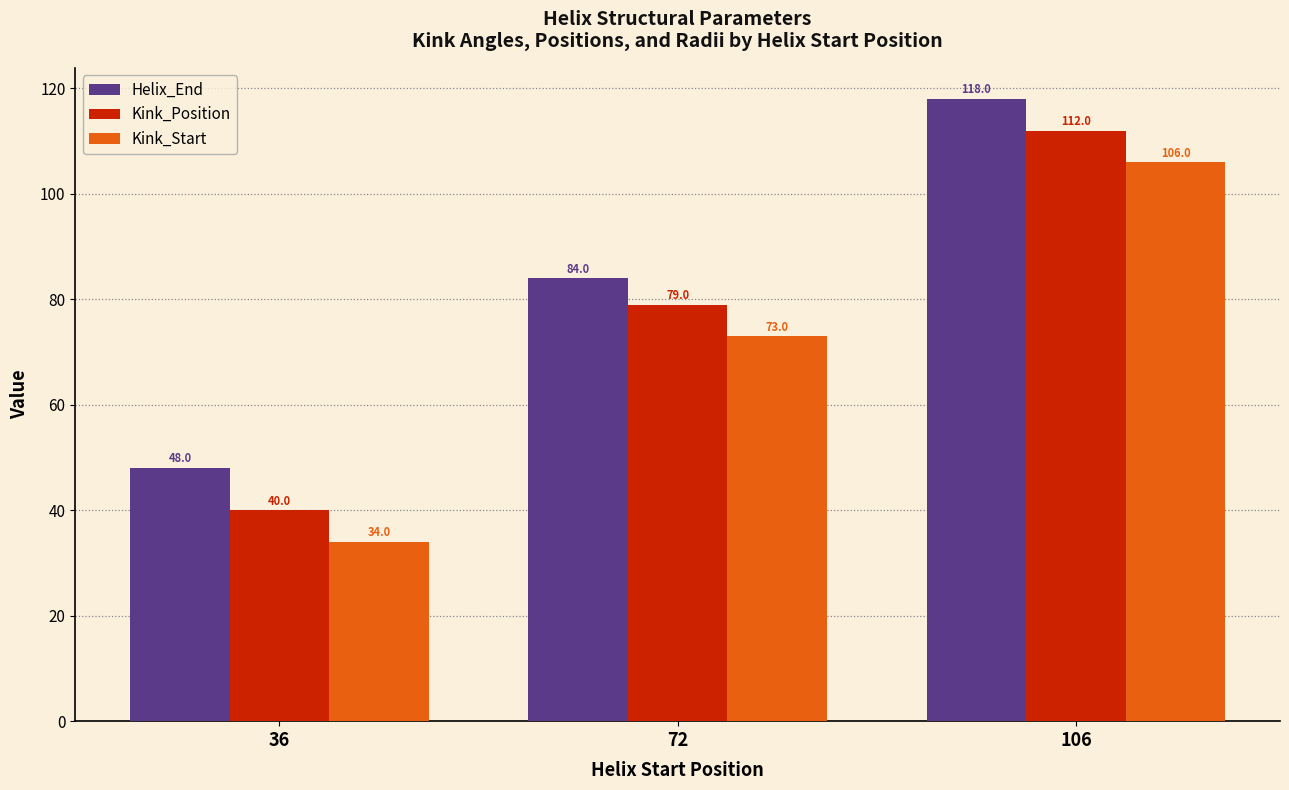

Does the chart contain any negative values?

No